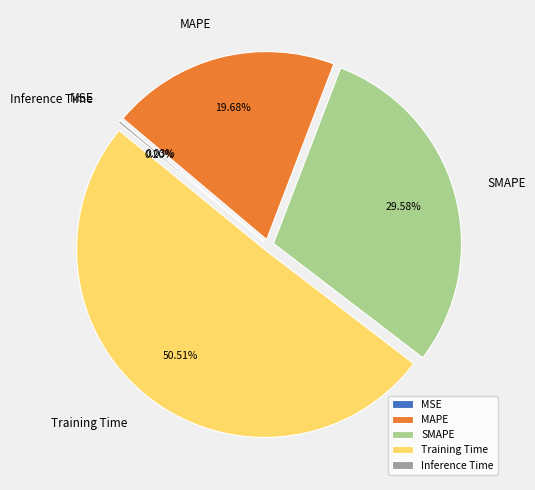

Approximately how many times larger is the value at MAPE compared to SMAPE?

0.7